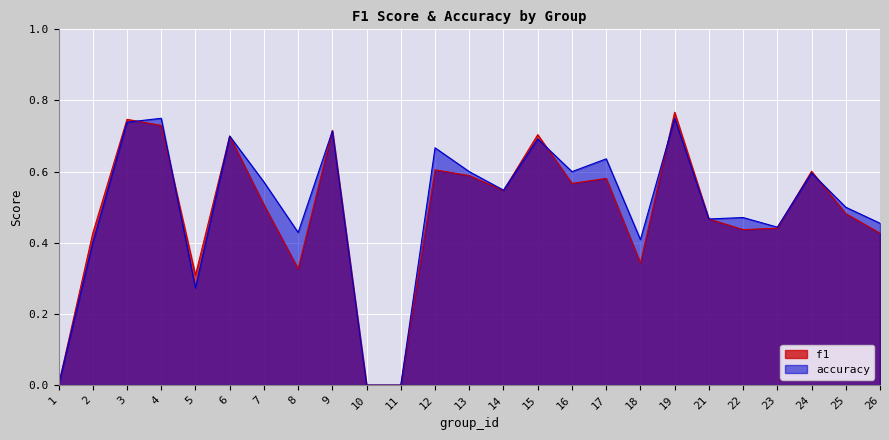

In f1, how many points are higher than both neighbors (excluding endpoints)?

8